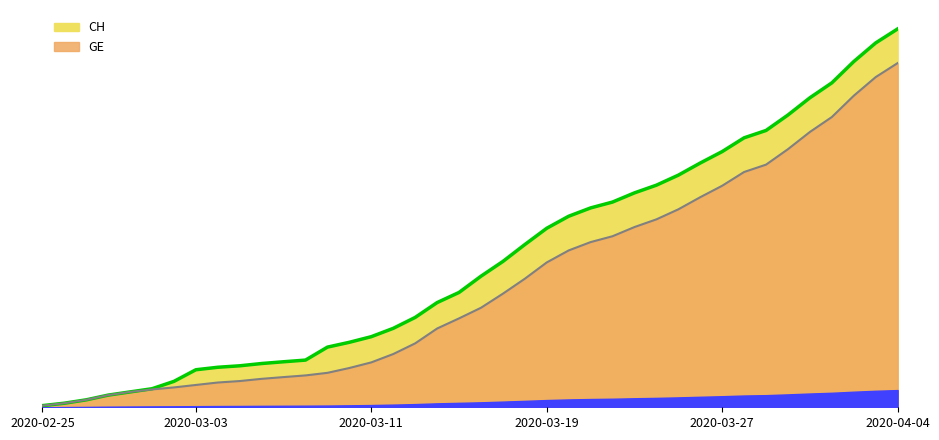

True or false: GE has more than 1 points higher than both neighbors.

False